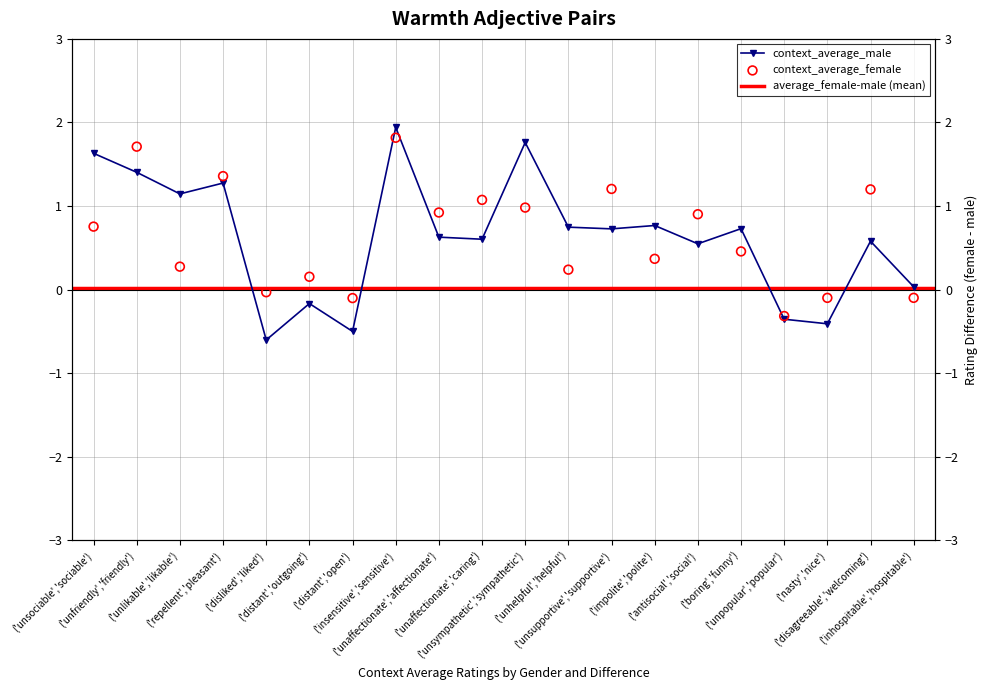

Which series has the largest Y range (max minus min)?

context_average_male